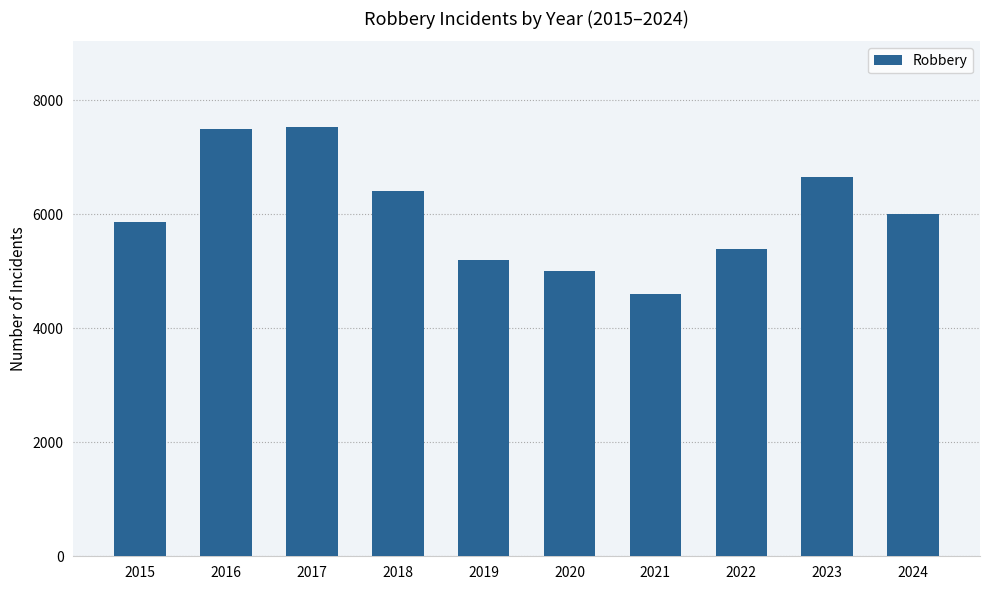

How many values are below 5999?

5